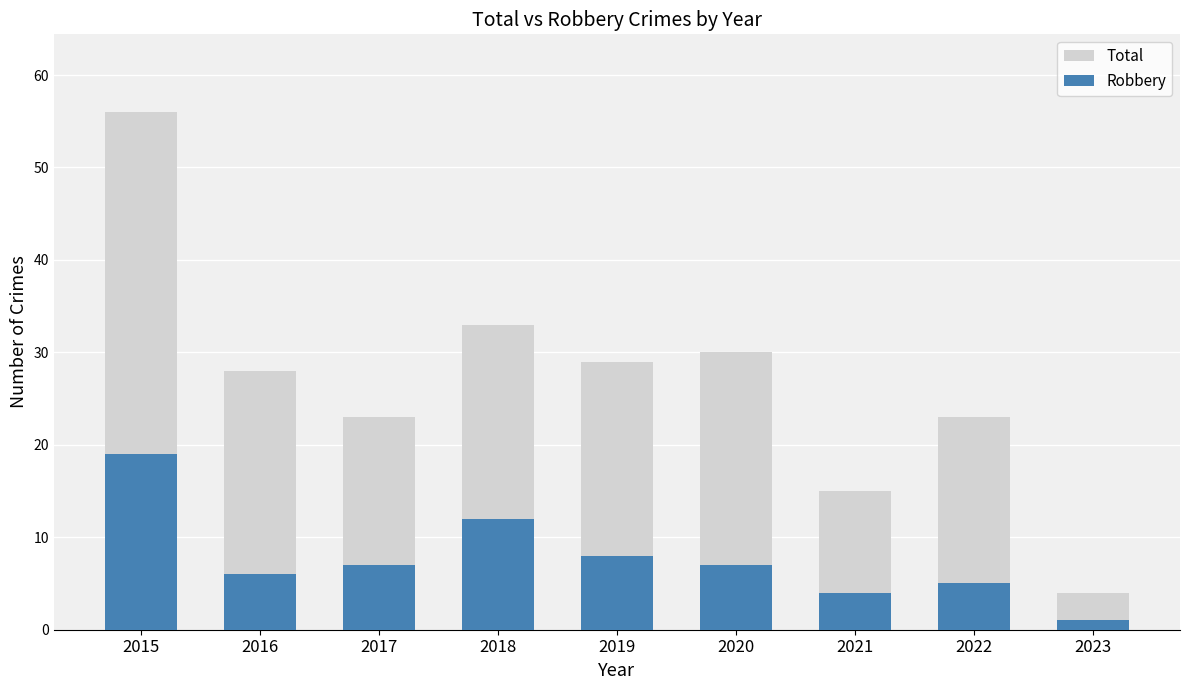

Which series has the widest spread of values?

Total